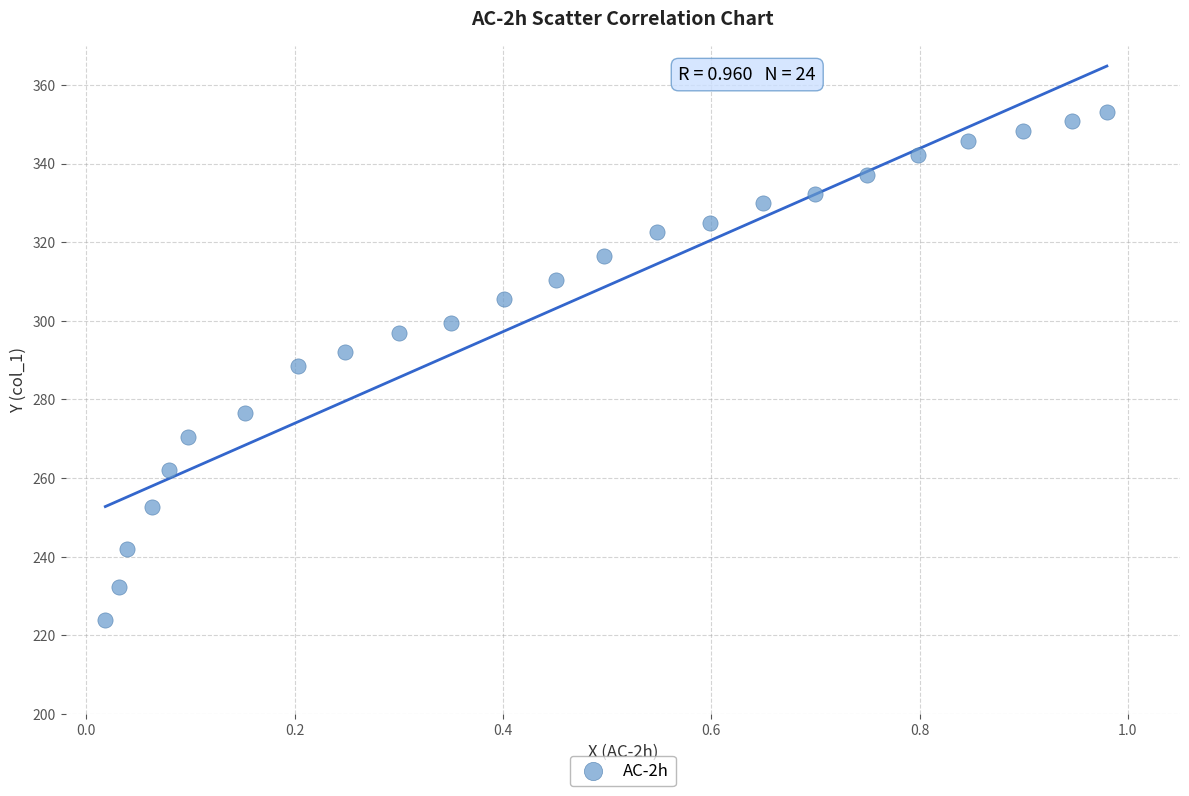

What is the range of Y values (max minus min)?

129.1